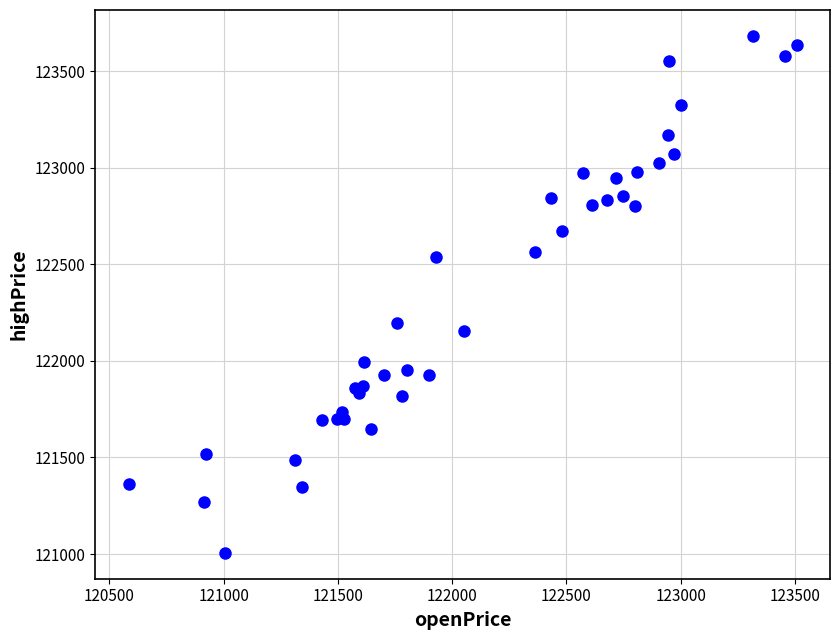

What Y value in the scatter plot is closest to 122344?

122194.5